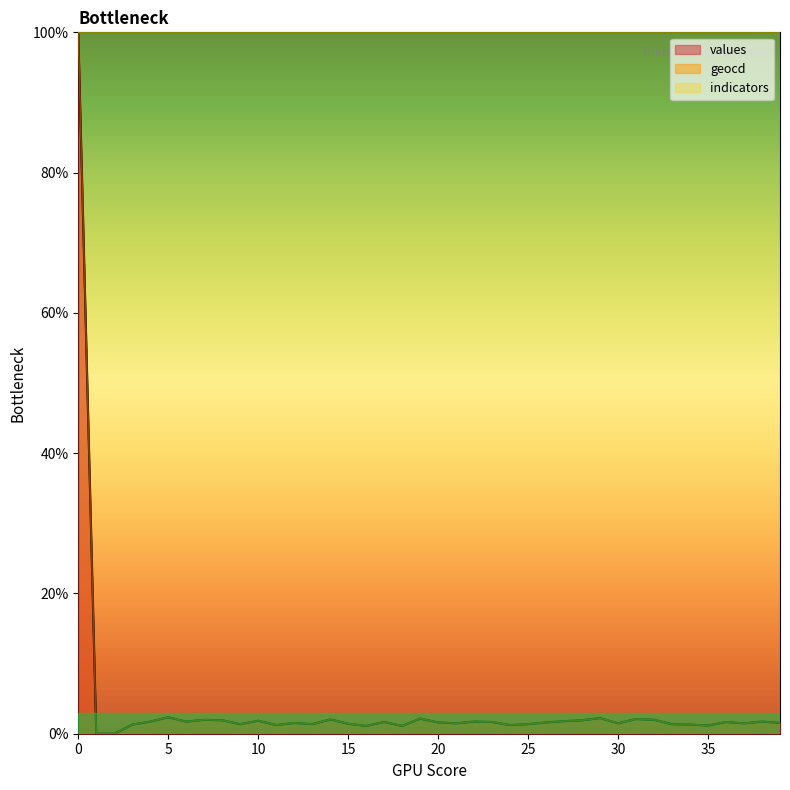

What is the difference between the maximum and minimum values in the values series?

1.0